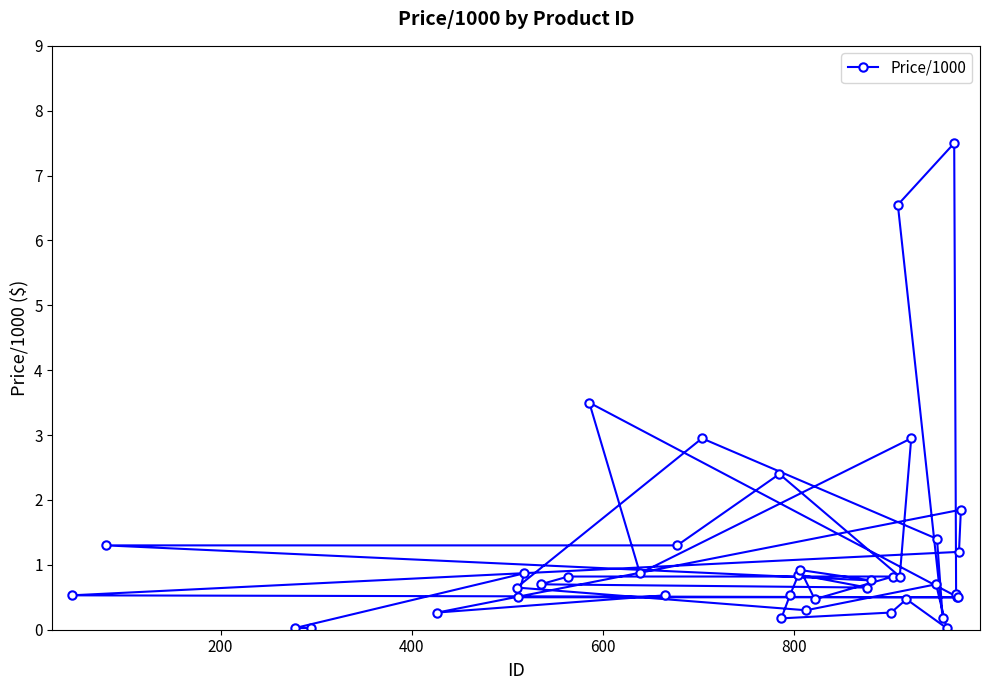

What is the difference between the maximum and second lowest values?

7.5